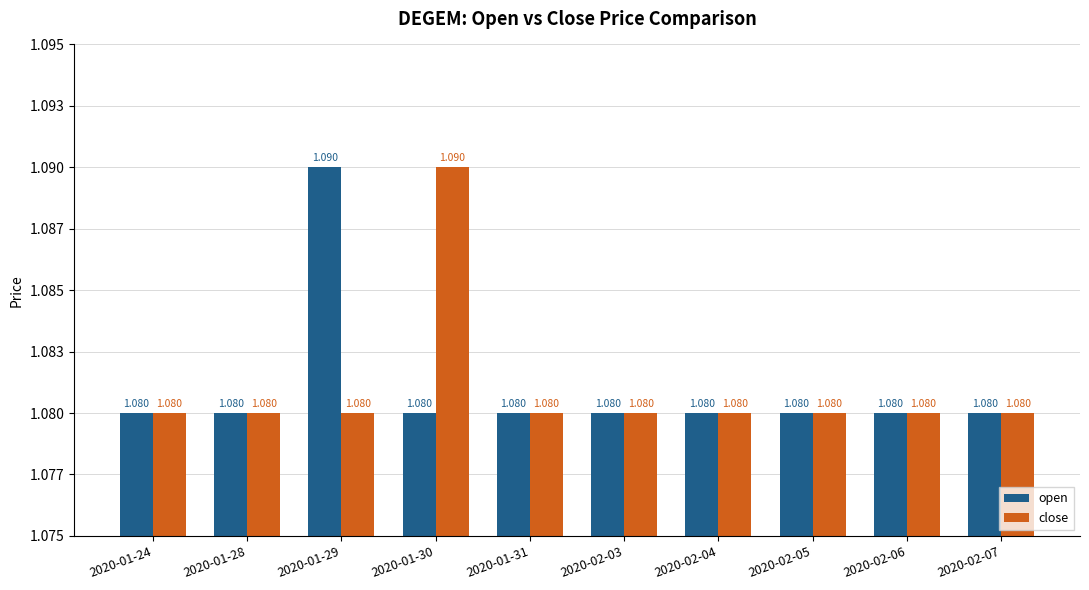

What are all the series names shown in the legend?

open, close